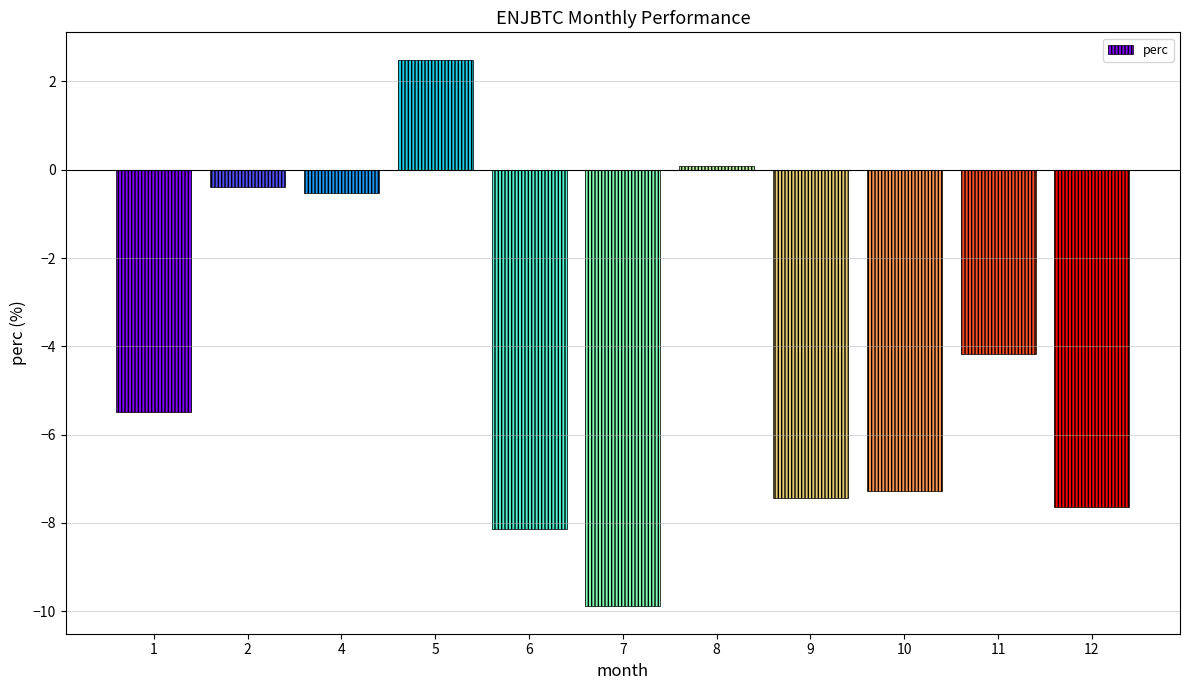

Rank the categories by value from highest to lowest.

5, 8, 2, 4, 11, 1, 10, 9, 12, 6, 7